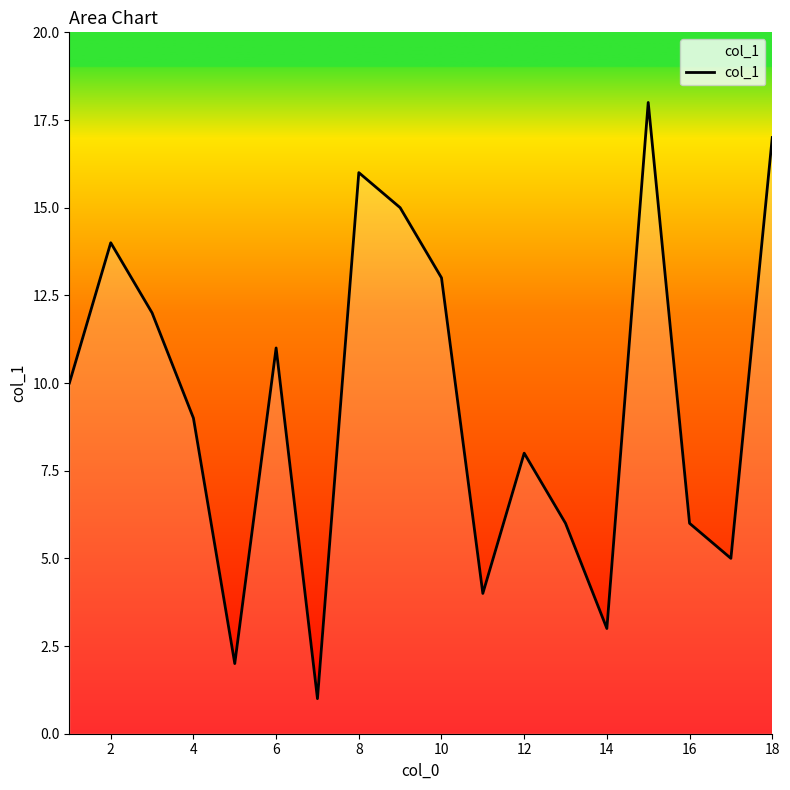

How many lines are shown in the chart?

1